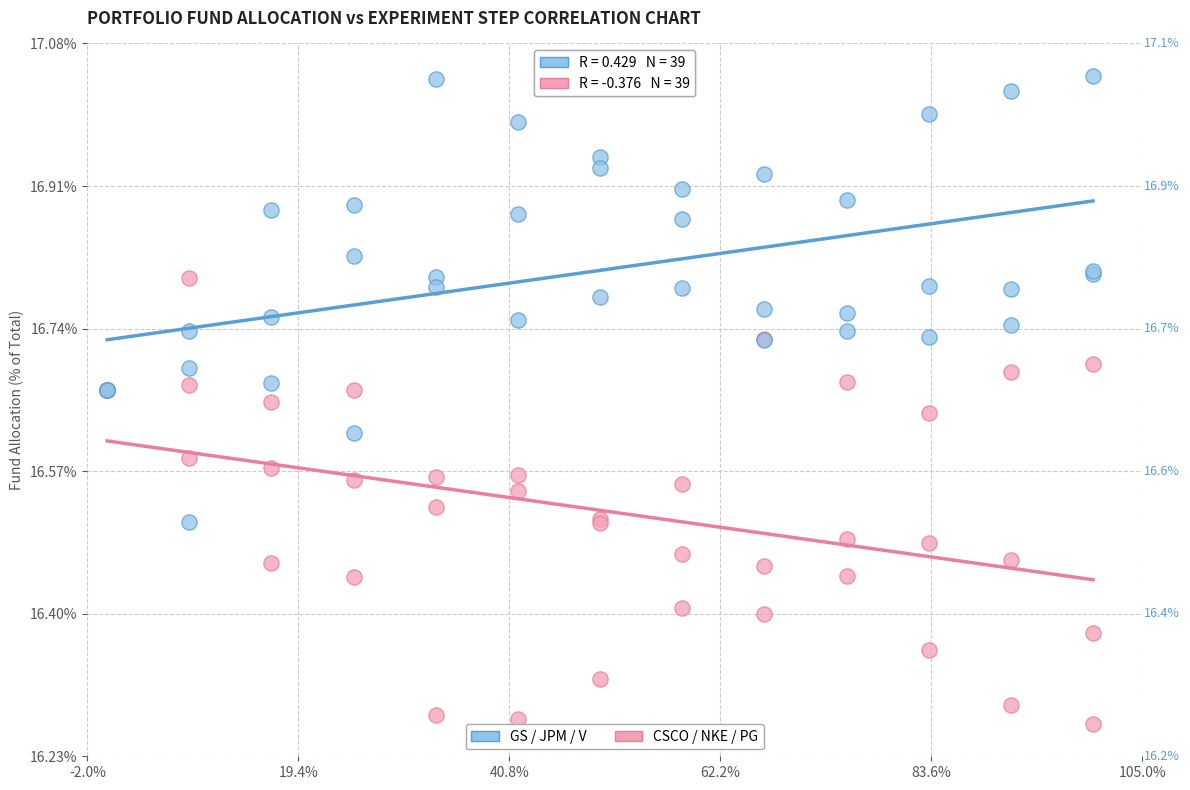

Which series reaches the maximum Y coordinate?

GS / JPM / V